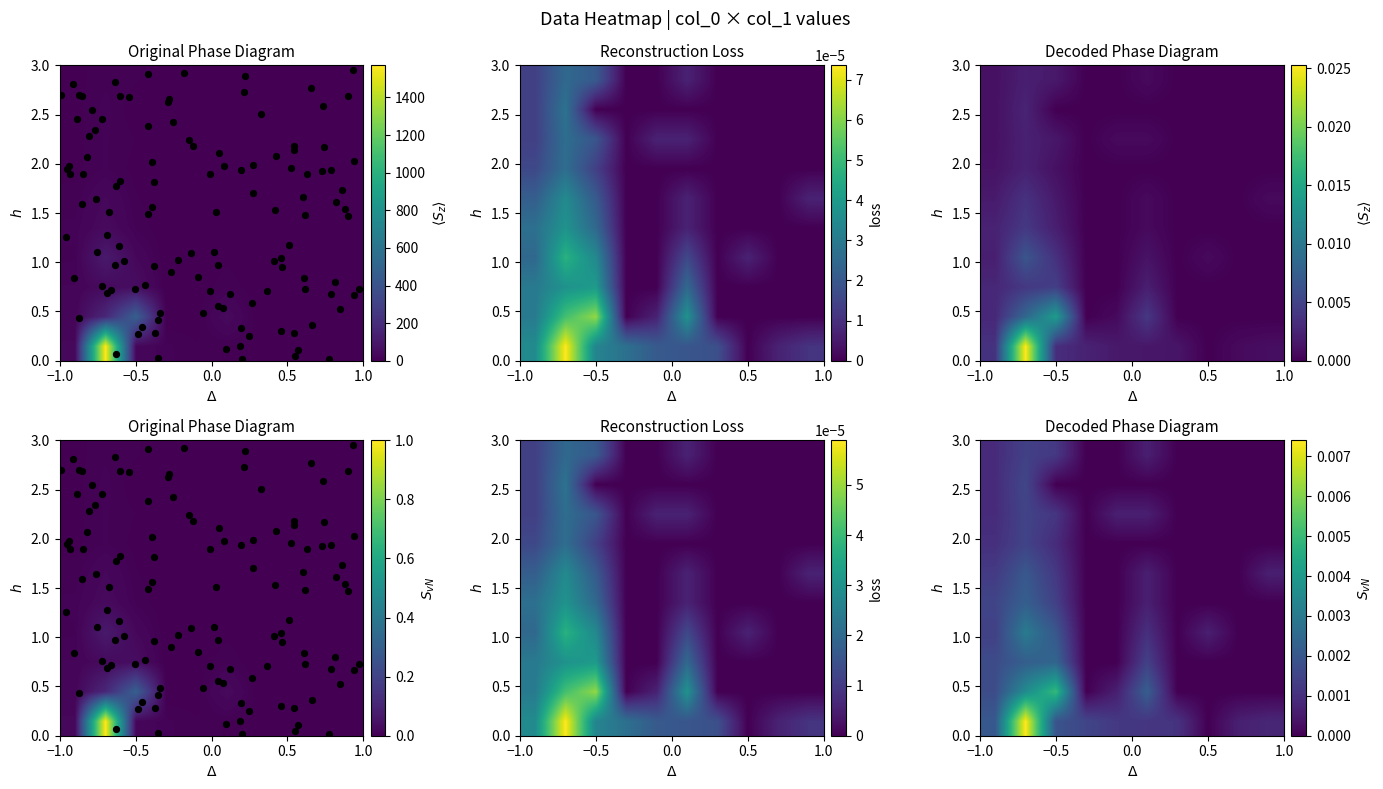

Which series has the widest spread of values?

row0